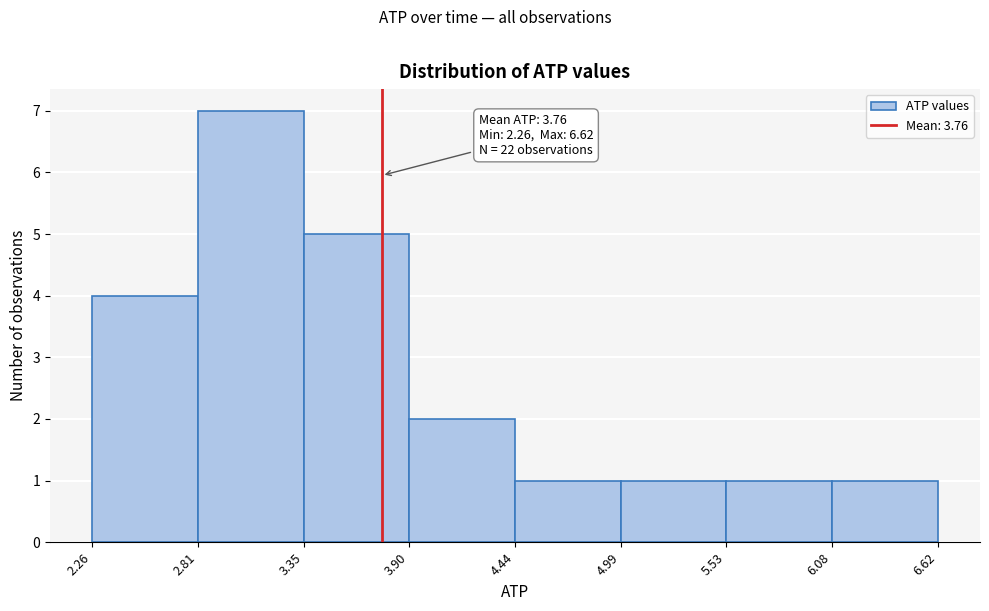

Over which range of the x-axis is the bar tallest?

2.81 to 3.35